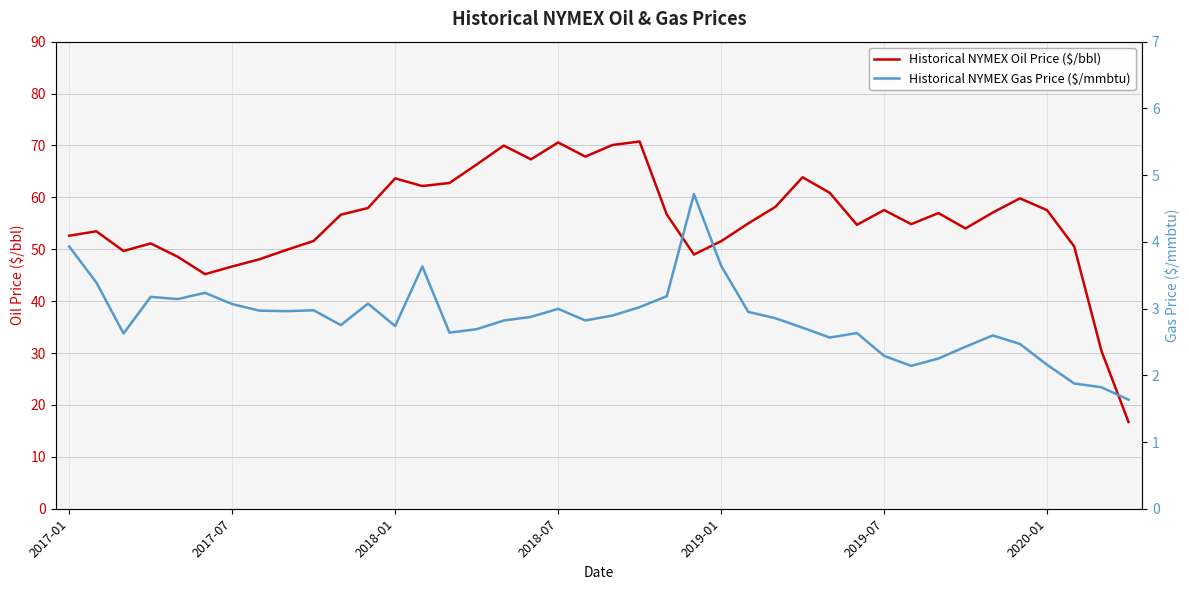

Count the number of data series in this chart.

2